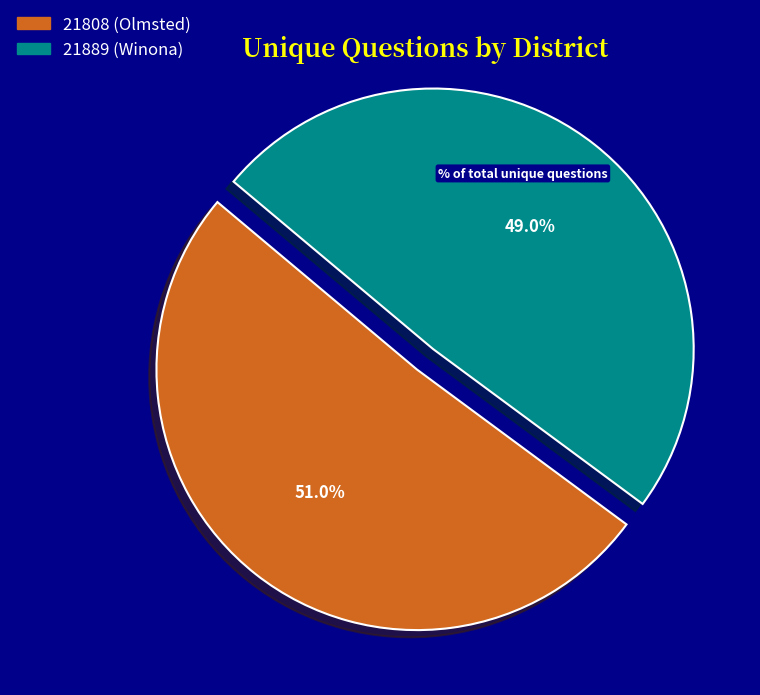

Which has a higher value, 21808 (Olmsted) or 21889 (Winona)?

21808 (Olmsted)